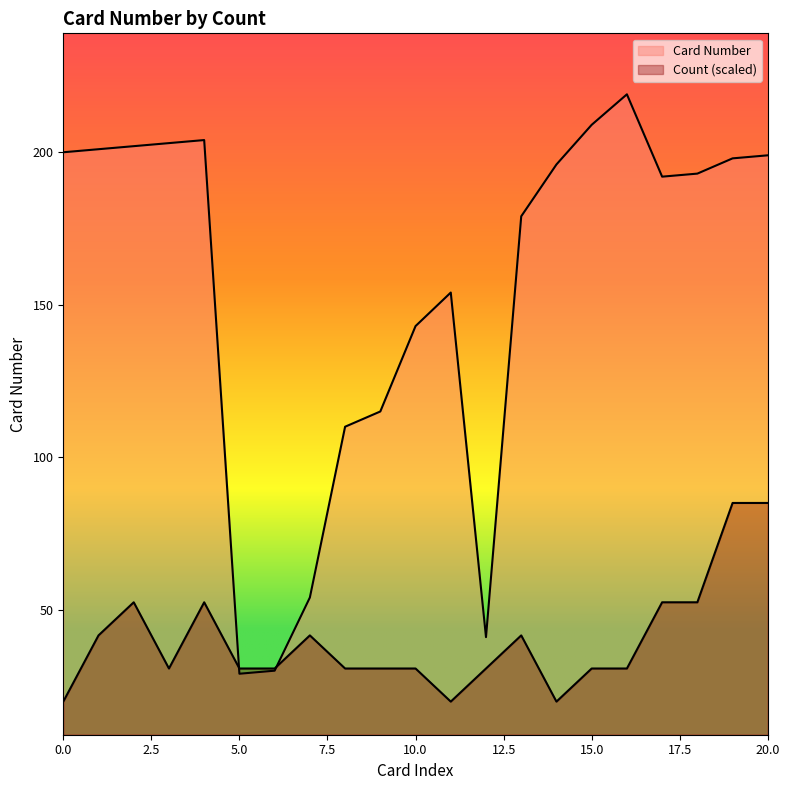

What is the maximum value shown in the chart?

219